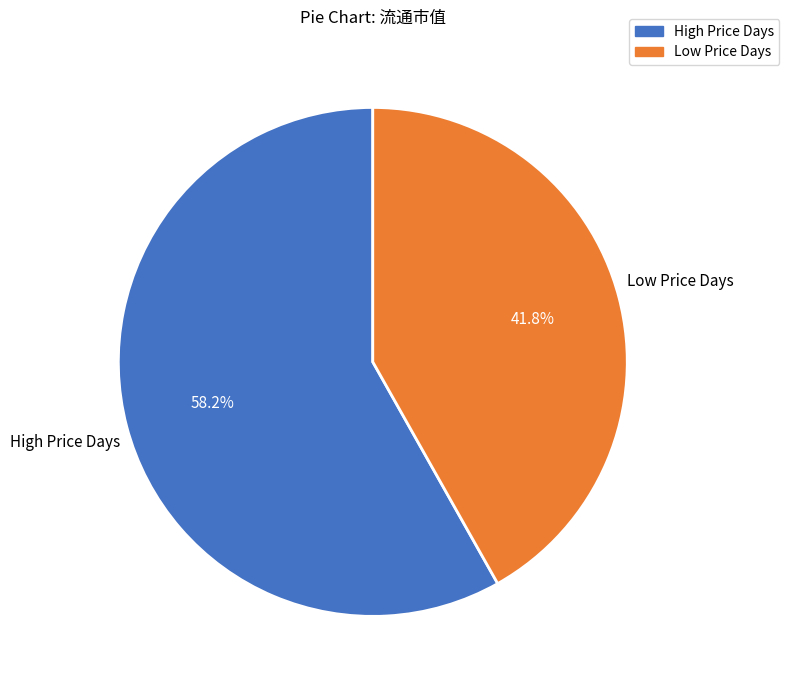

Is there any slice that represents more than half of the pie?

Yes